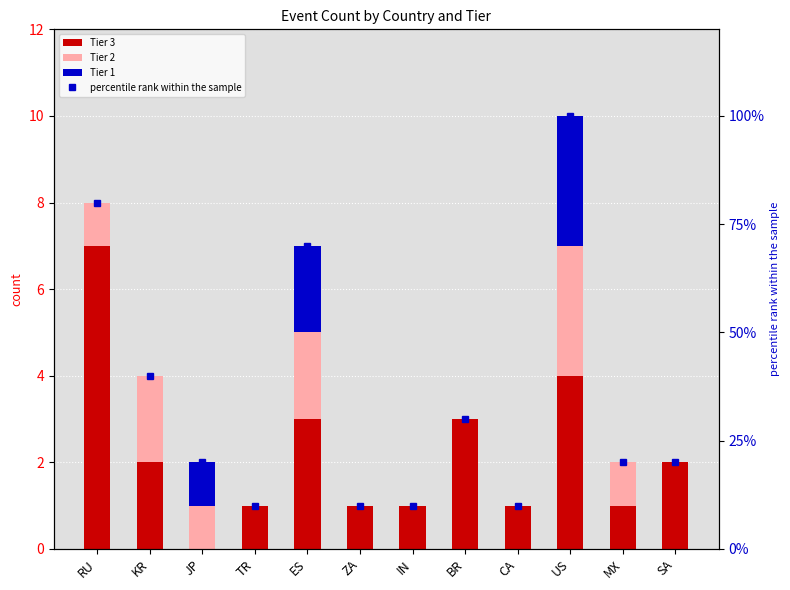

Which label corresponds to the largest value in the chart?

US